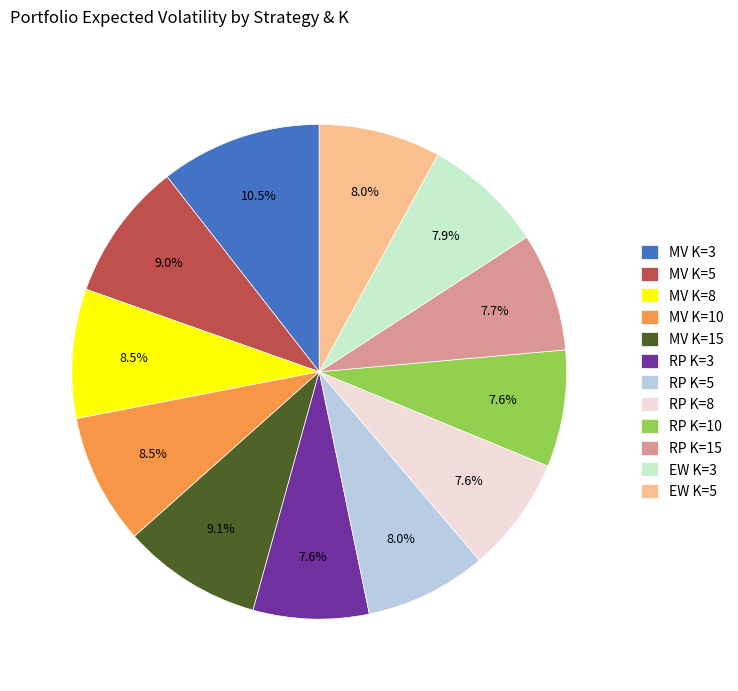

Between RP K=5 and MV K=10, which is larger?

MV K=10